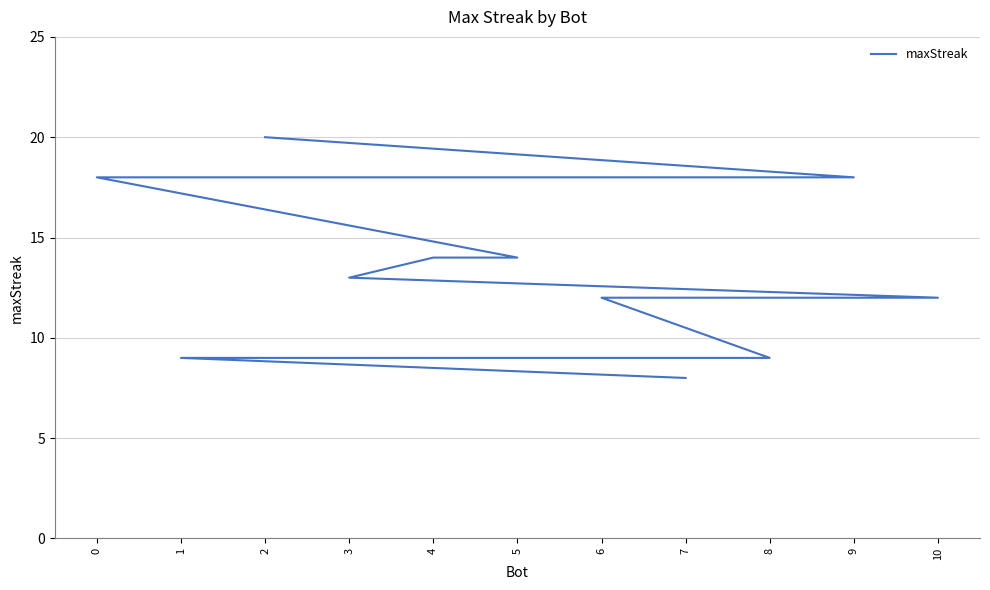

Reading right to left, extract all data points from this chart.

7=8	1=9	8=9	6=12	10=12	3=13	4=14	5=14	0=18	9=18	2=20